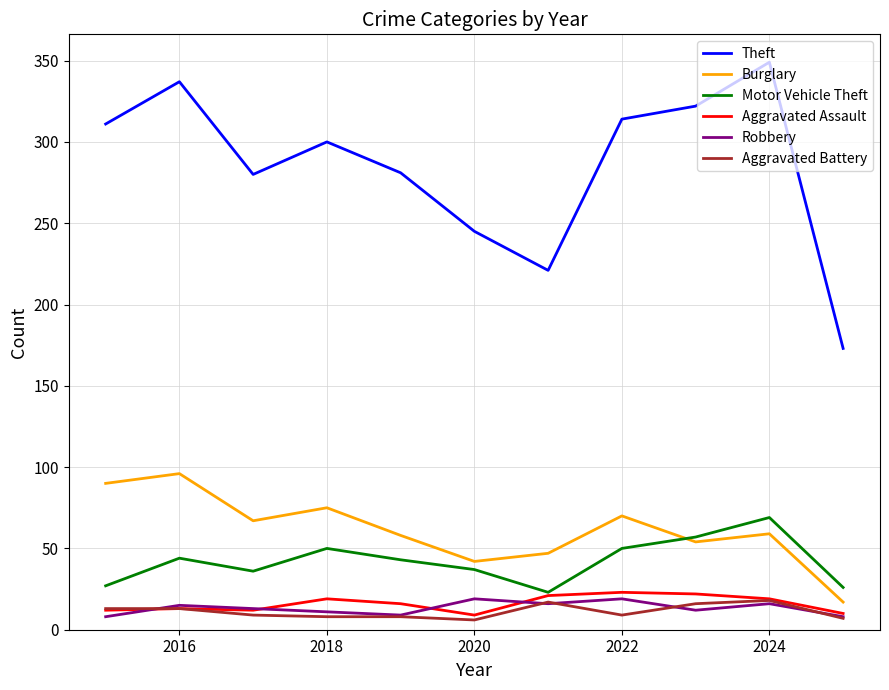

Which series has the largest total across all categories?

Theft